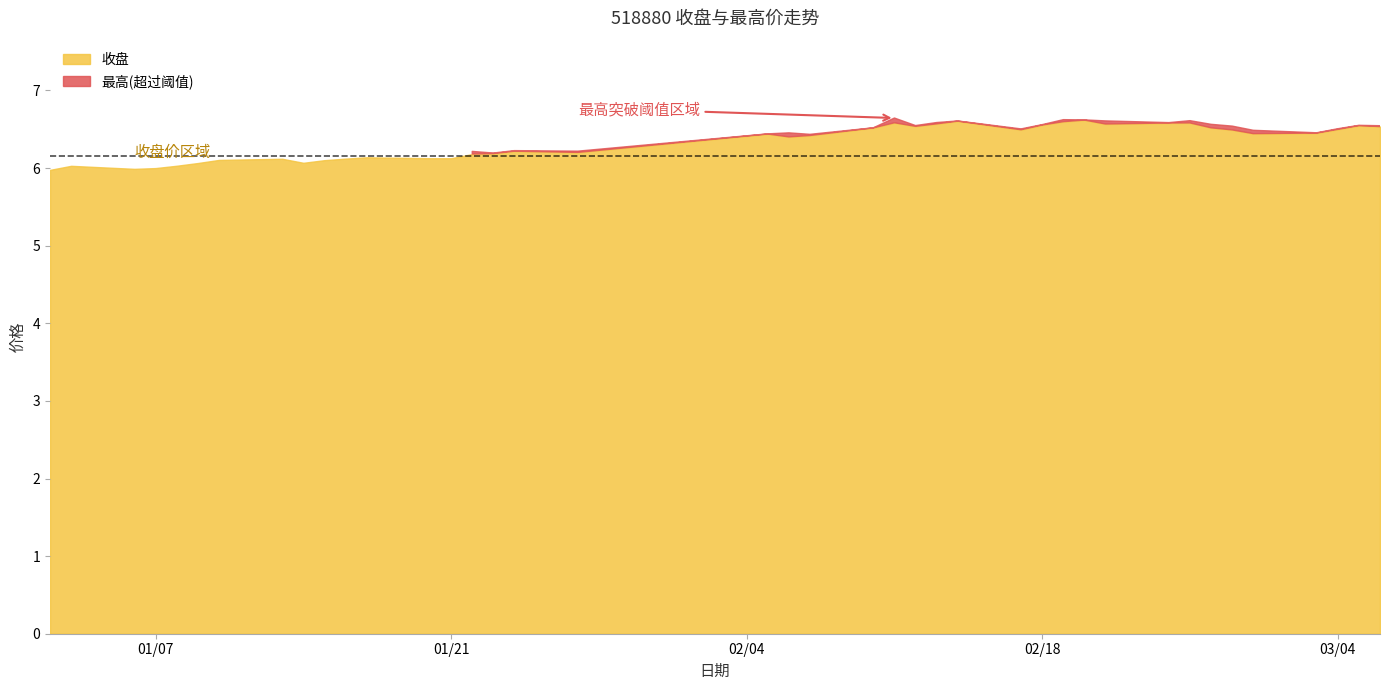

The 最高 series shows 6.2 at 2025/1/24. True or false?

True